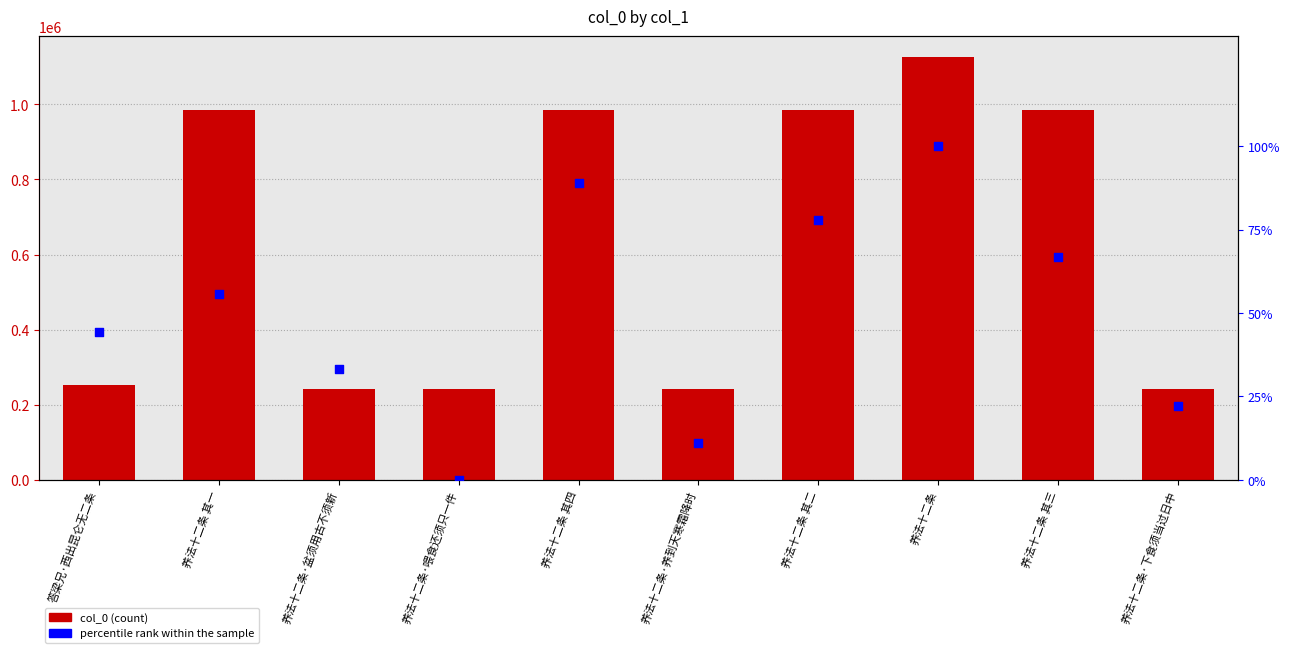

Which series reaches the maximum Y coordinate?

col_0